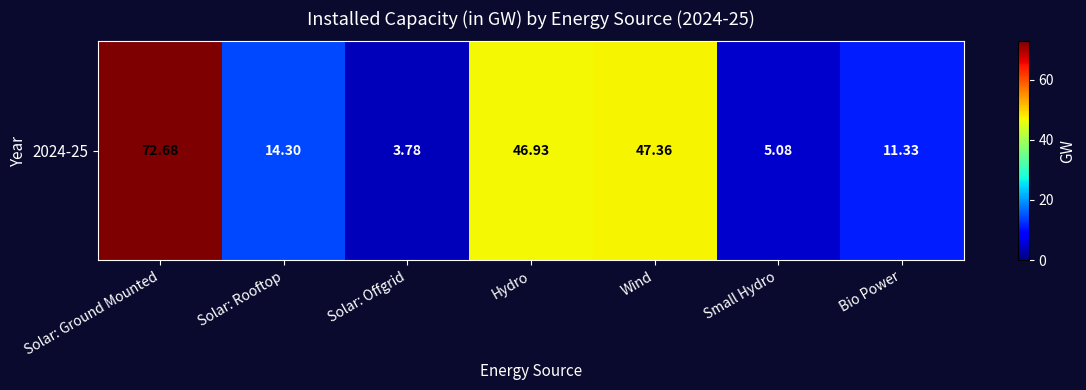

List the labels in order of value, largest first.

Solar: Ground Mounted, Wind, Hydro, Solar: Rooftop, Bio Power, Small Hydro, Solar: Offgrid